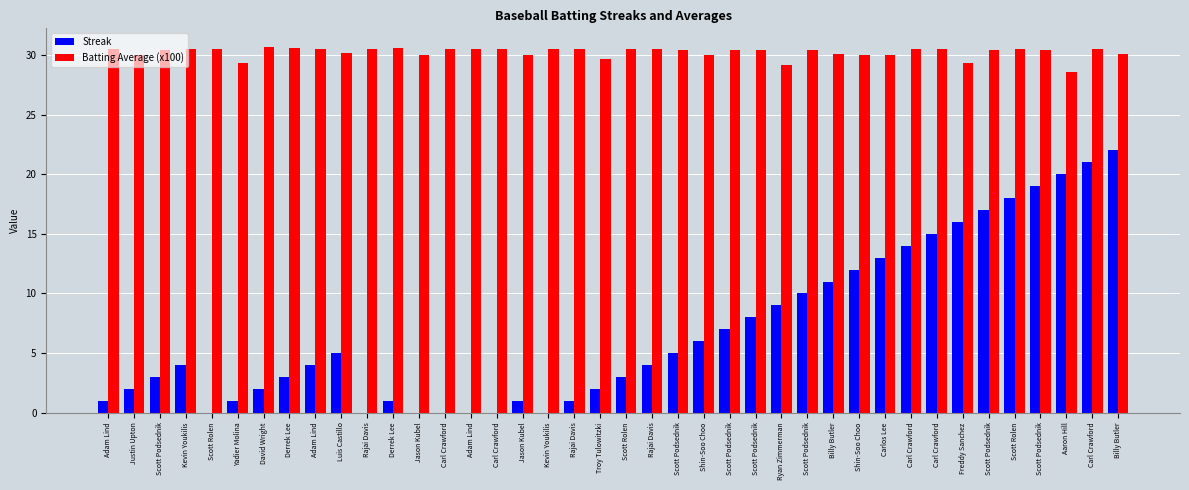

Are the bars grouped side by side (vs. stacked)?

Yes